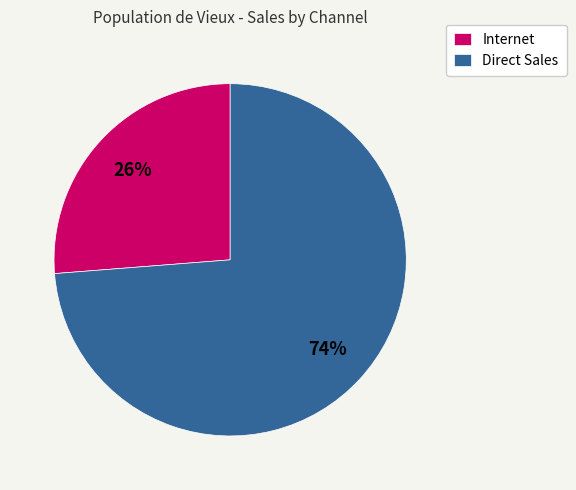

Is there any slice that represents more than half of the pie?

Yes